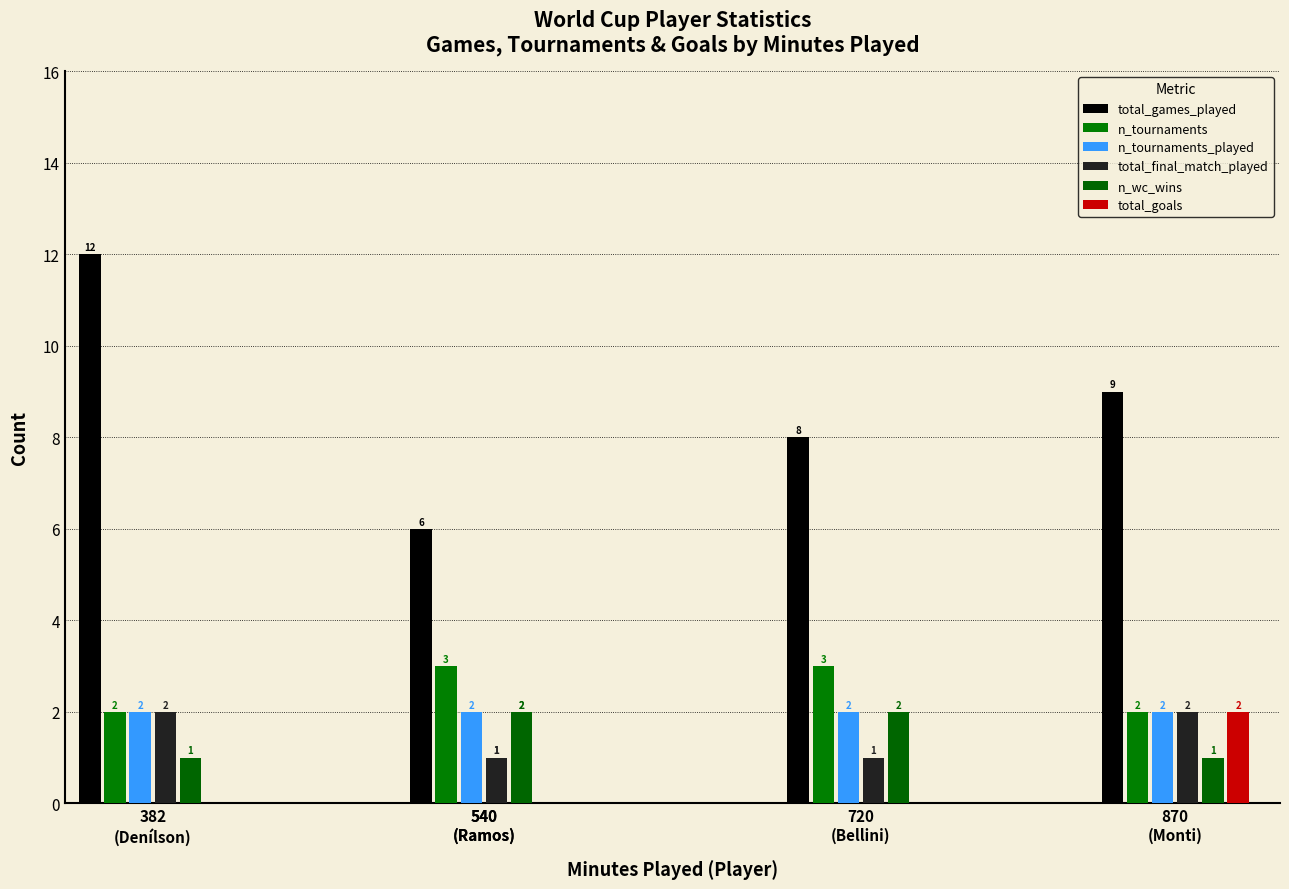

What is the difference between the total_games_played values at 540
(Ramos) and 870
(Monti)?

3